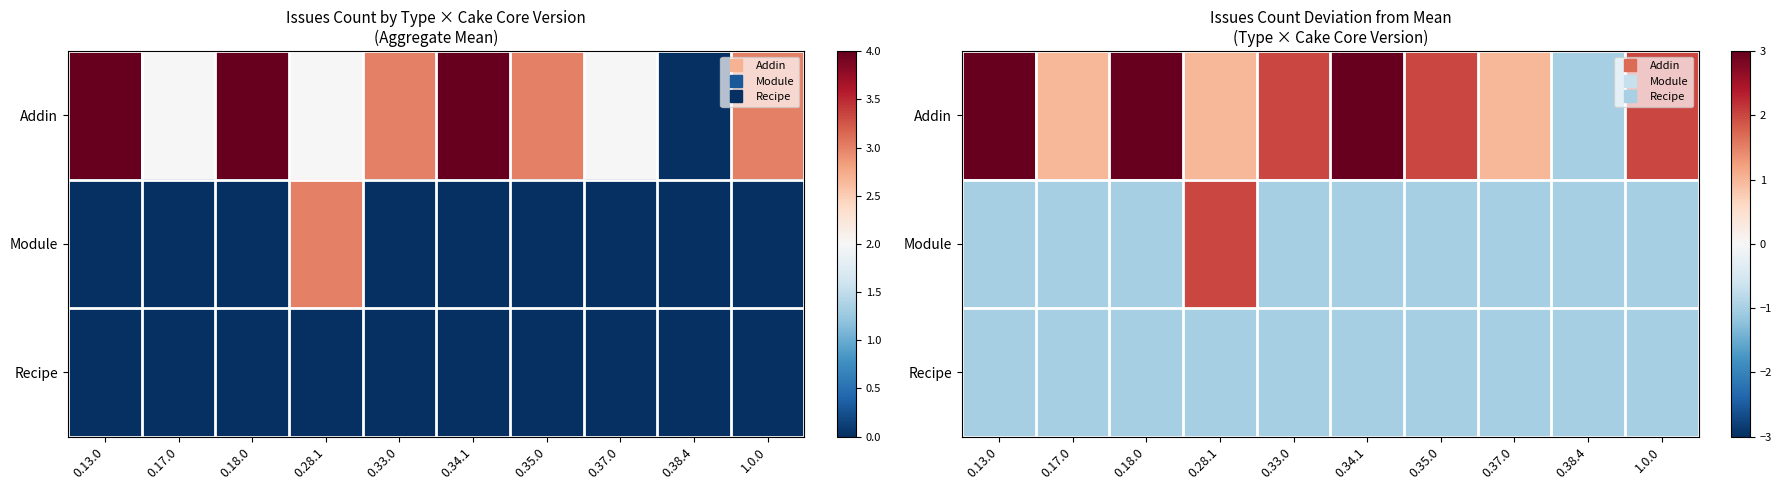

Rank the series by their maximum value, from lowest to highest.

Recipe, Module, Addin